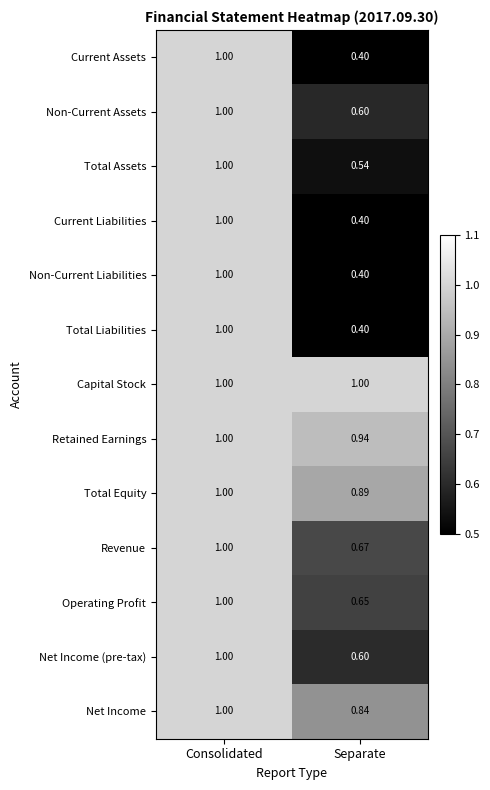

Rank the categories by Total Liabilities value from highest to lowest.

Consolidated, Separate